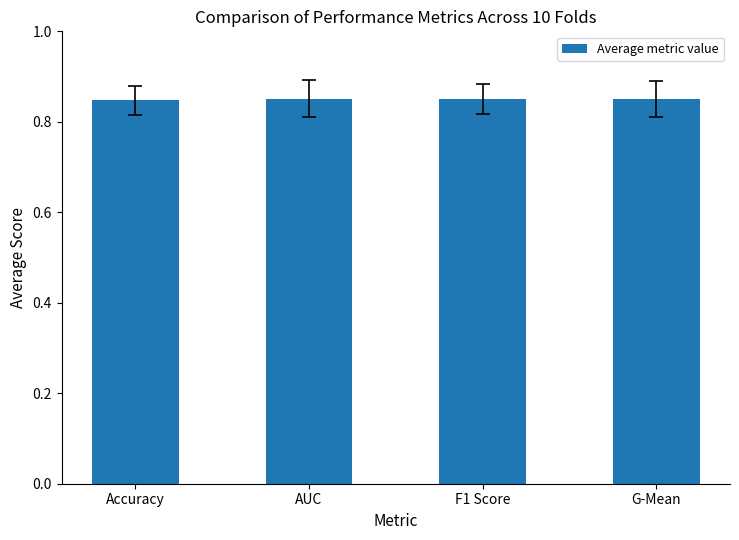

Is it true that the value at G-Mean is 1.2?

False